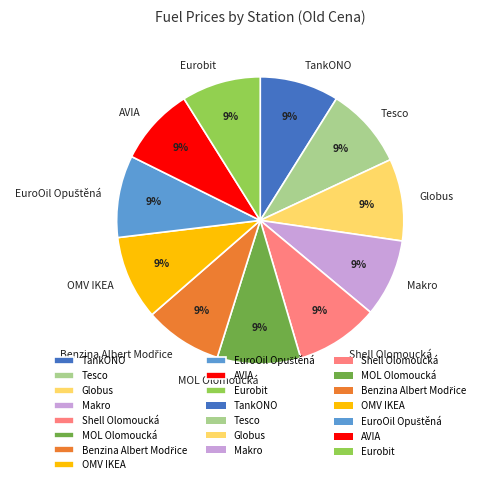

Is there any slice that represents more than half of the pie?

No